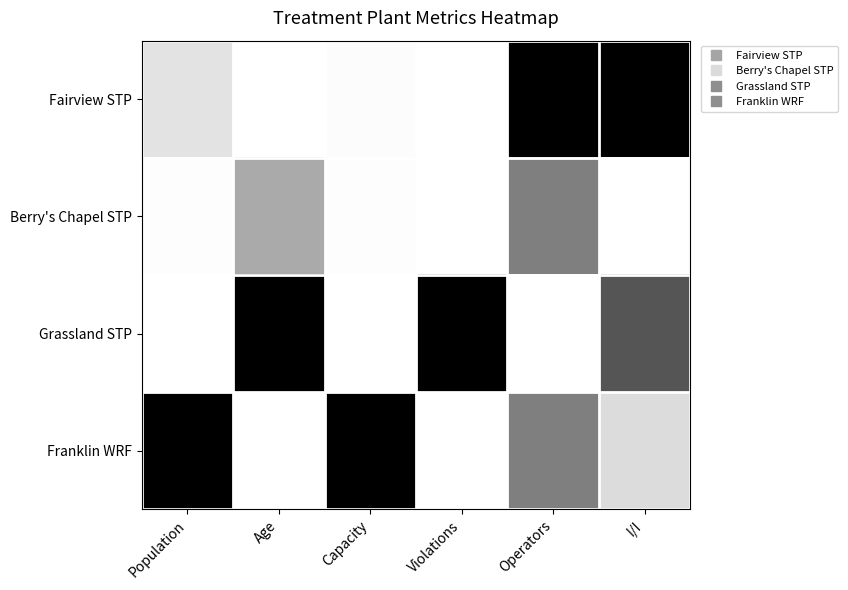

Reading left to right, list all the values displayed in this chart.

Fairview STP: Population=0.1	Age=0.0	Capacity=0.0	Violations=0.0	Operators=1.0	I/I=1.0
Berry's Chapel STP: Population=0.0	Age=0.3	Capacity=0.0	Violations=0.0	Operators=0.5	I/I=0.0
Grassland STP: Population=0.0	Age=1.0	Capacity=0.0	Violations=1.0	Operators=0.0	I/I=0.7
Franklin WRF: Population=1.0	Age=0.0	Capacity=1.0	Violations=0.0	Operators=0.5	I/I=0.1